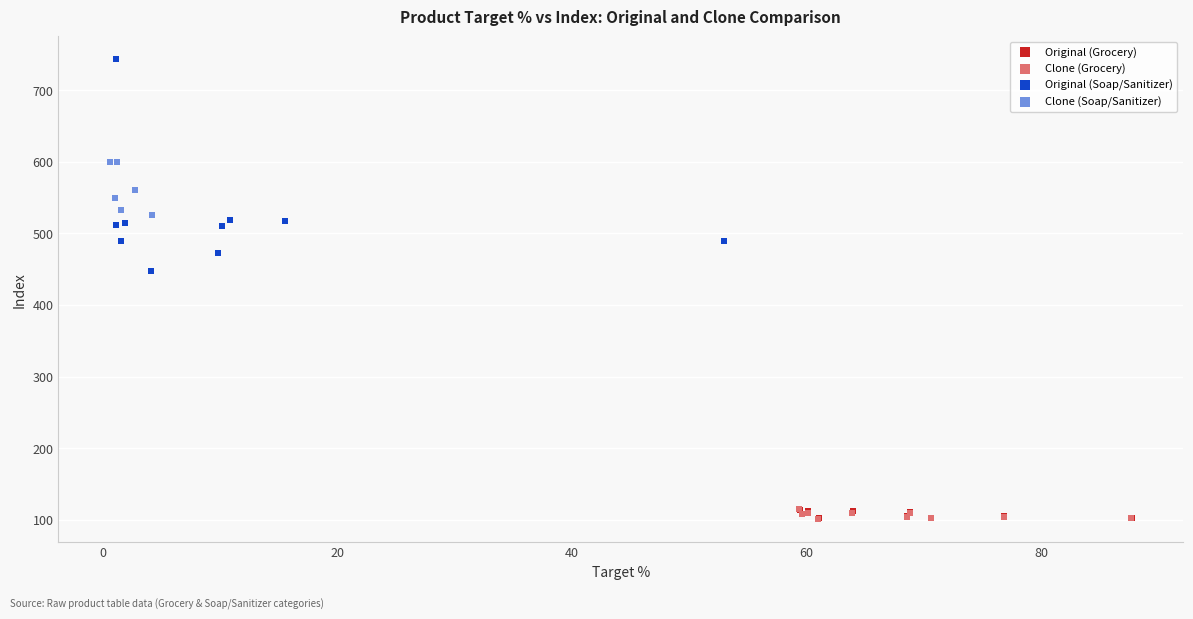

Which series has the widest spread of Y values?

Original (Soap/Sanitizer)